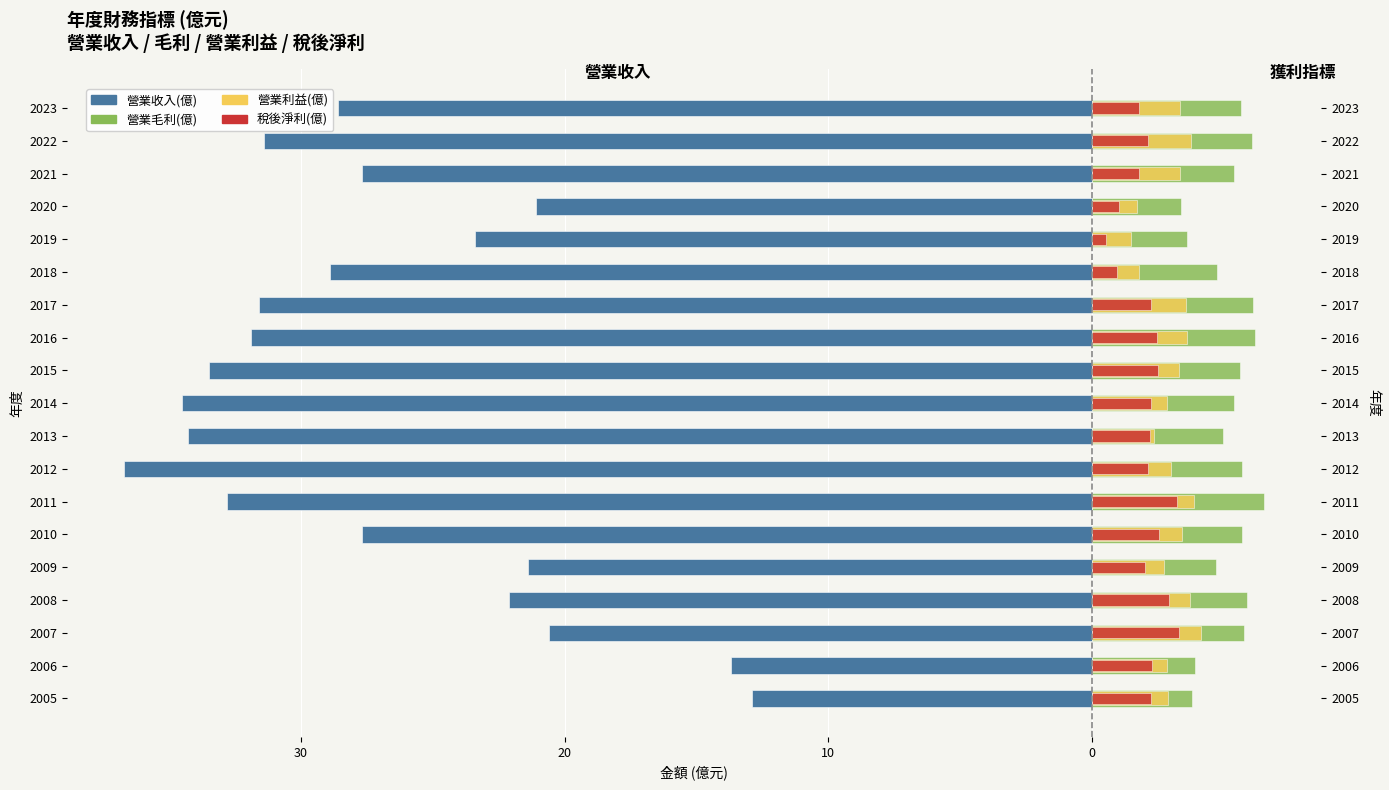

What is the lowest value of the 營業毛利(億) series?

3.4